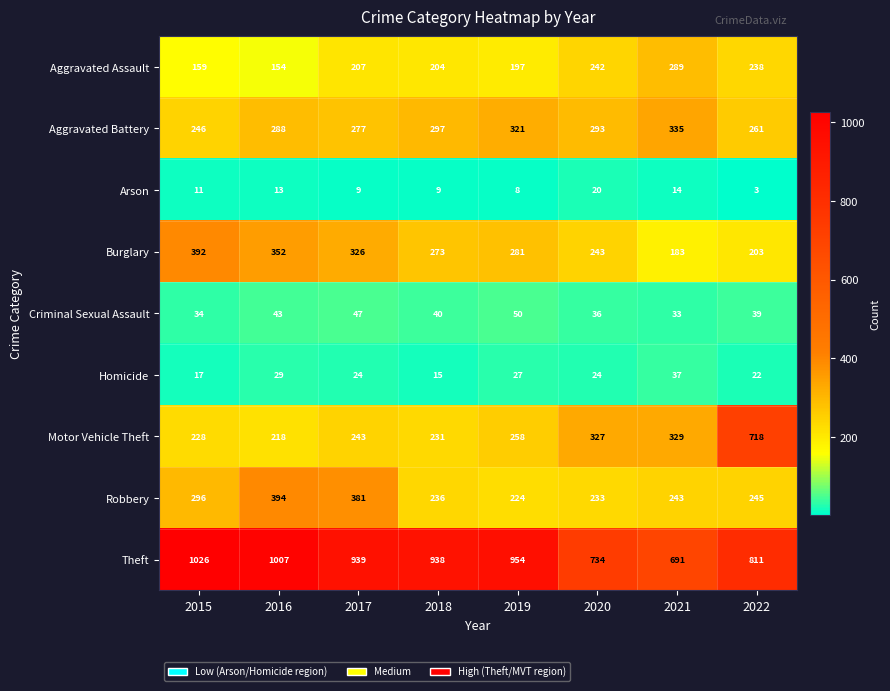

Which series has the largest range (max minus min)?

Motor Vehicle Theft